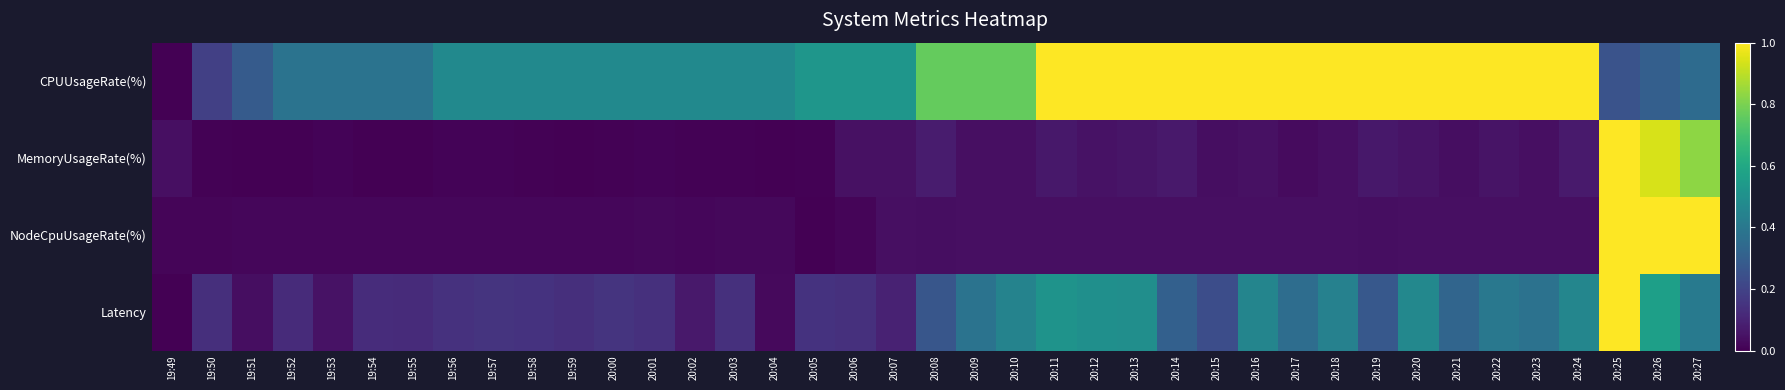

At 20:27, list the series in order from largest to smallest.

NodeCpuUsageRate(%), MemoryUsageRate(%), Latency, CPUUsageRate(%)